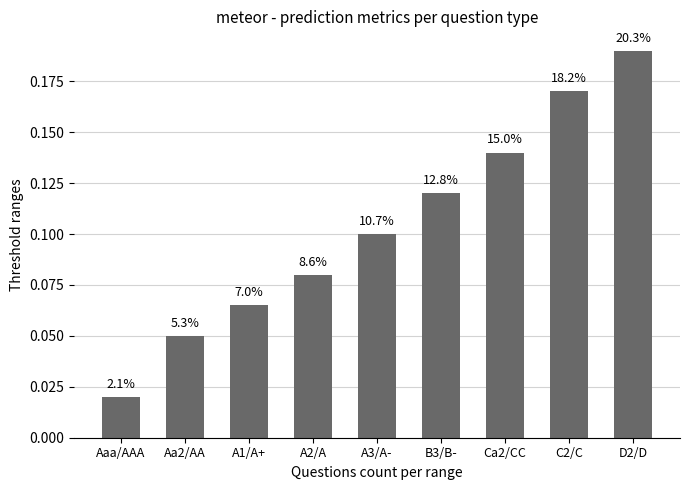

Reading left to right, transcribe all the data shown in this chart.

Aaa/AAA=0.0	Aa2/AA=0.1	A1/A+=0.1	A2/A=0.1	A3/A-=0.1	B3/B-=0.1	Ca2/CC=0.1	C2/C=0.2	D2/D=0.2